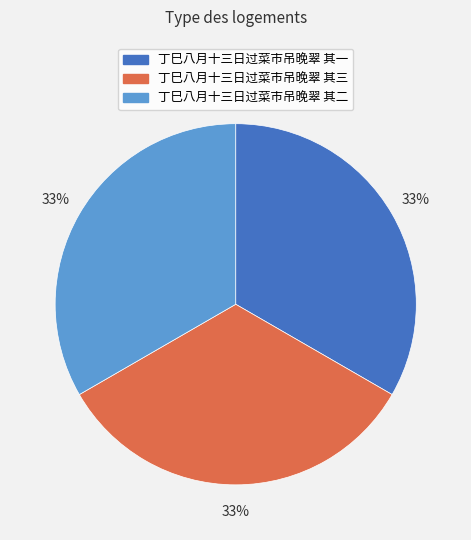

Is 丁巳八月十三日过菜市吊晚翠 其三 the majority of the pie?

No